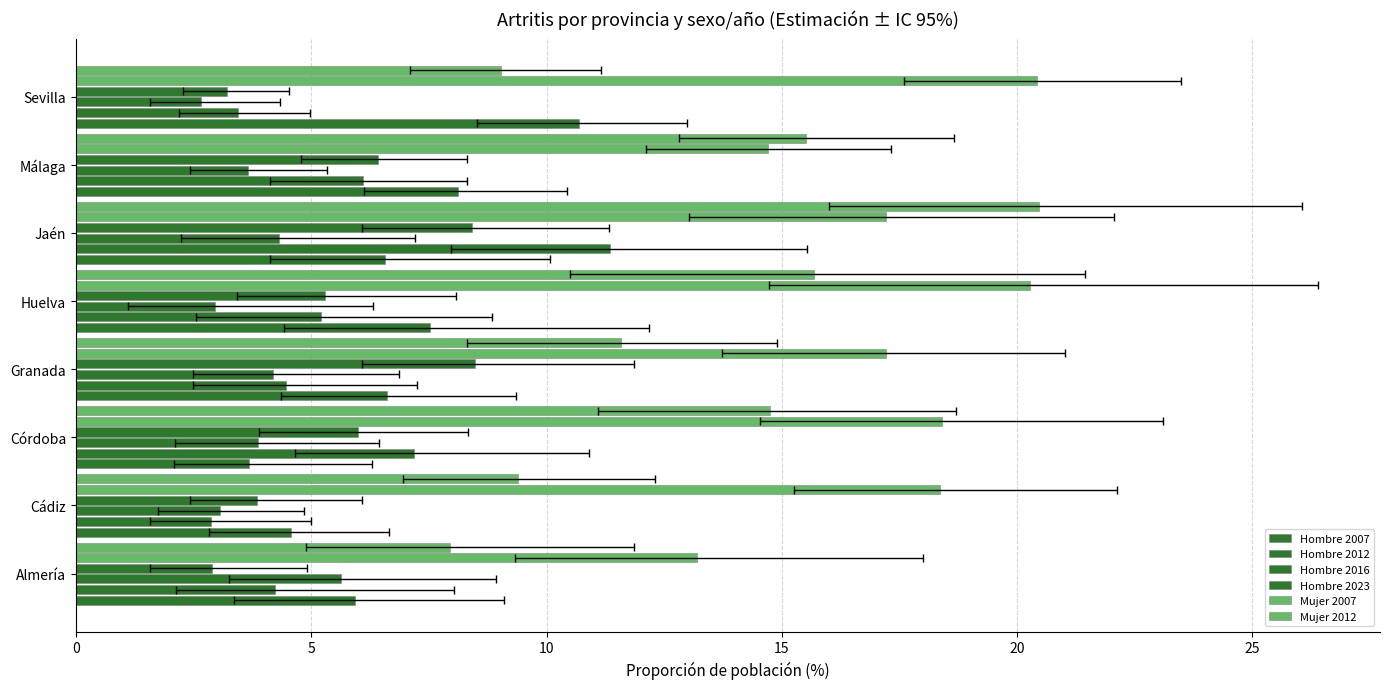

At Huelva, list the series in order from smallest to largest.

Hombre 2016, Hombre 2012, Hombre 2023, Hombre 2007, Mujer 2012, Mujer 2007